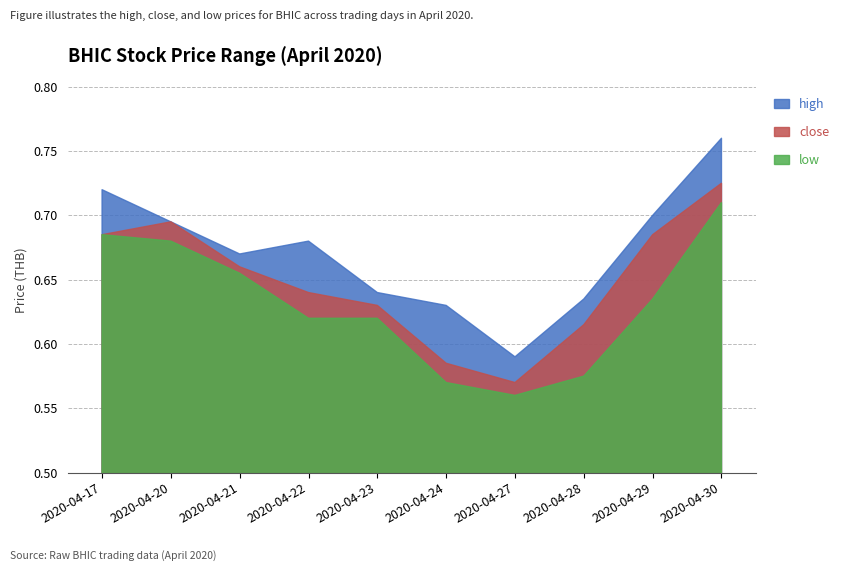

Between 2020-04-27 and 2020-04-28, which is larger?

2020-04-28